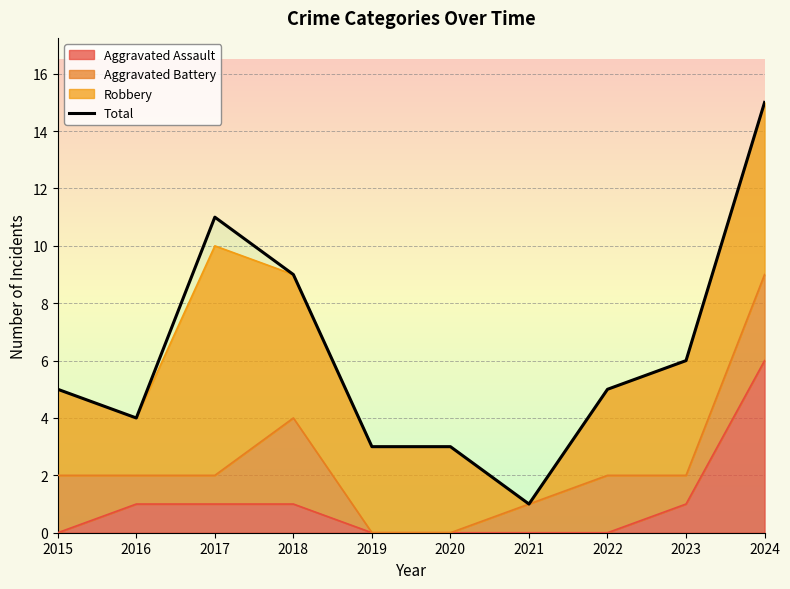

Rank the categories by value from lowest to highest.

2021, 2019, 2020, 2016, 2015, 2022, 2023, 2018, 2017, 2024